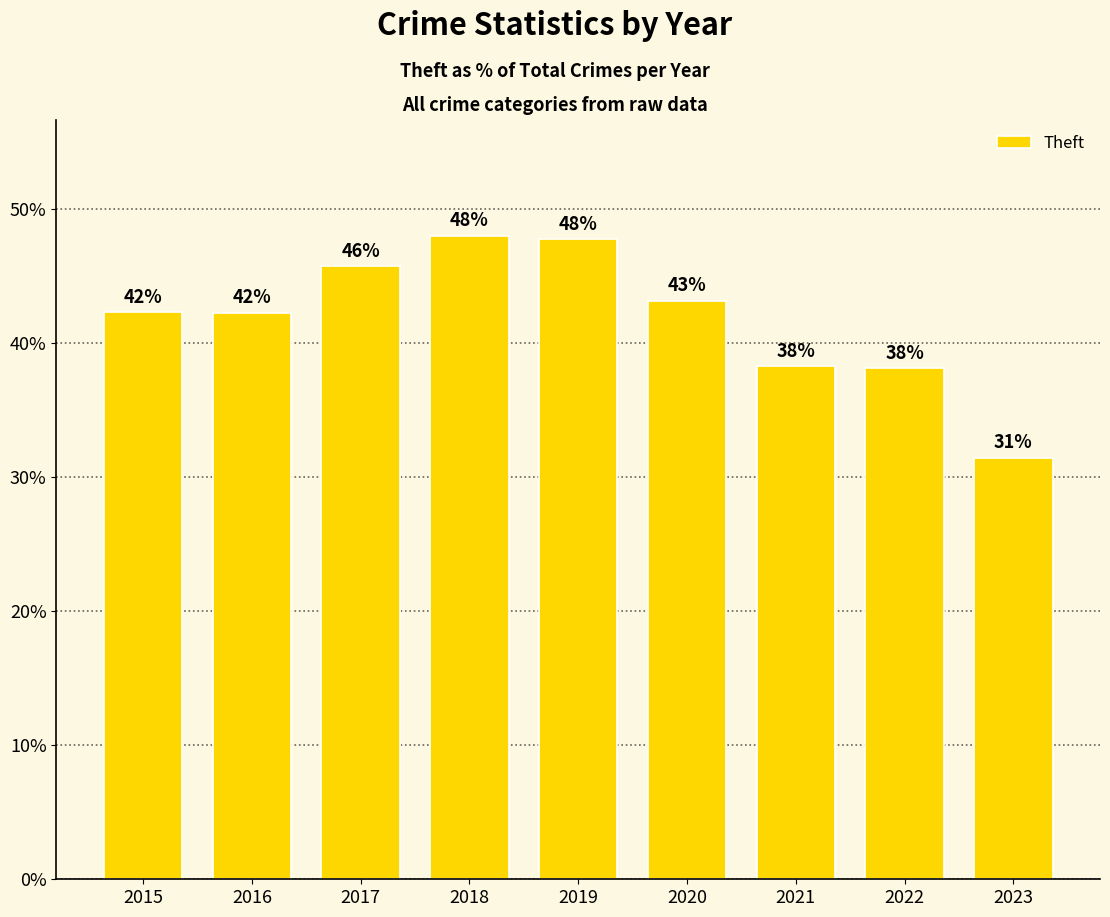

The chart shows a value of 48.0 at 2018. True or false?

True